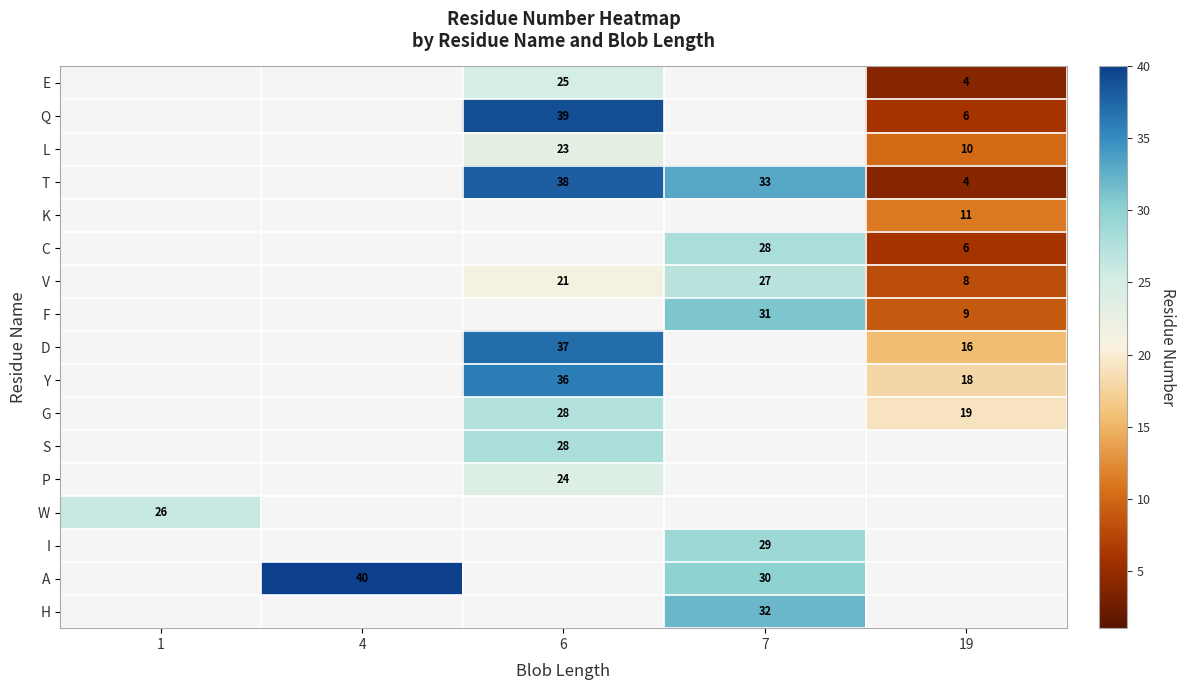

How many distinct data groups are displayed?

17